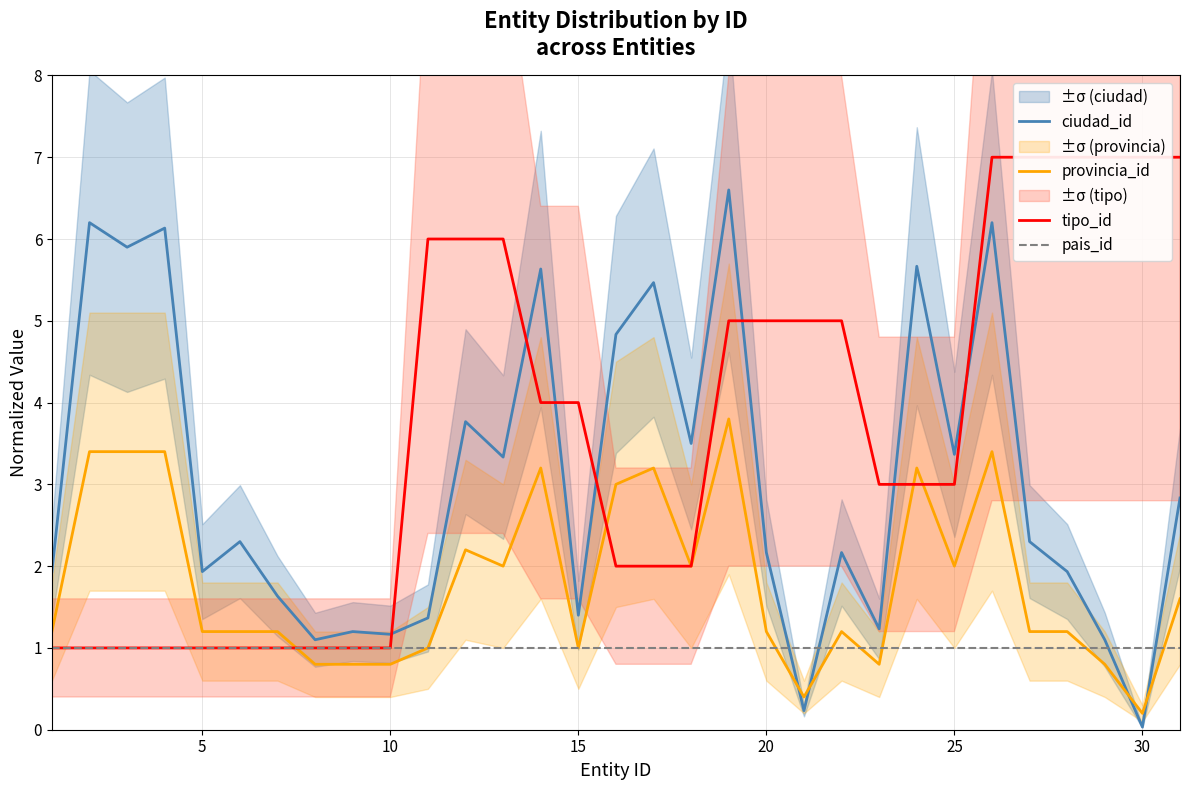

Which category has the lowest value in the provincia_id series?

30